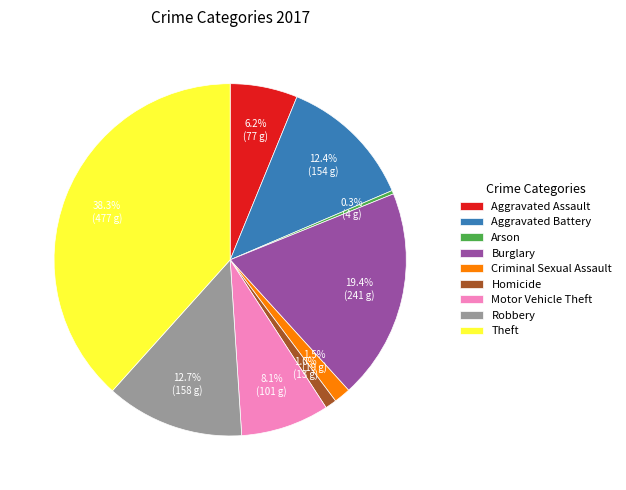

Is it true that Robbery is 13% of the pie?

True